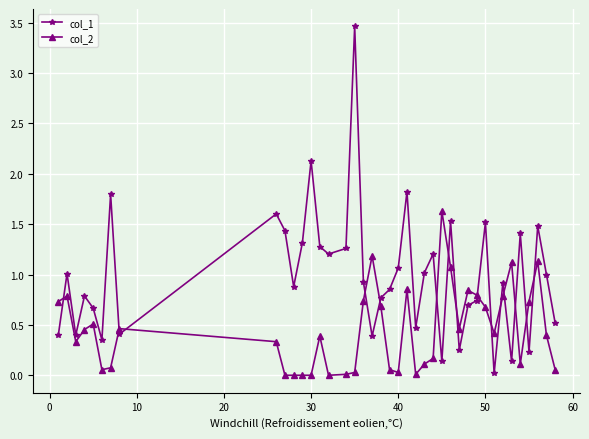

Which series has the largest total across all categories?

col_1